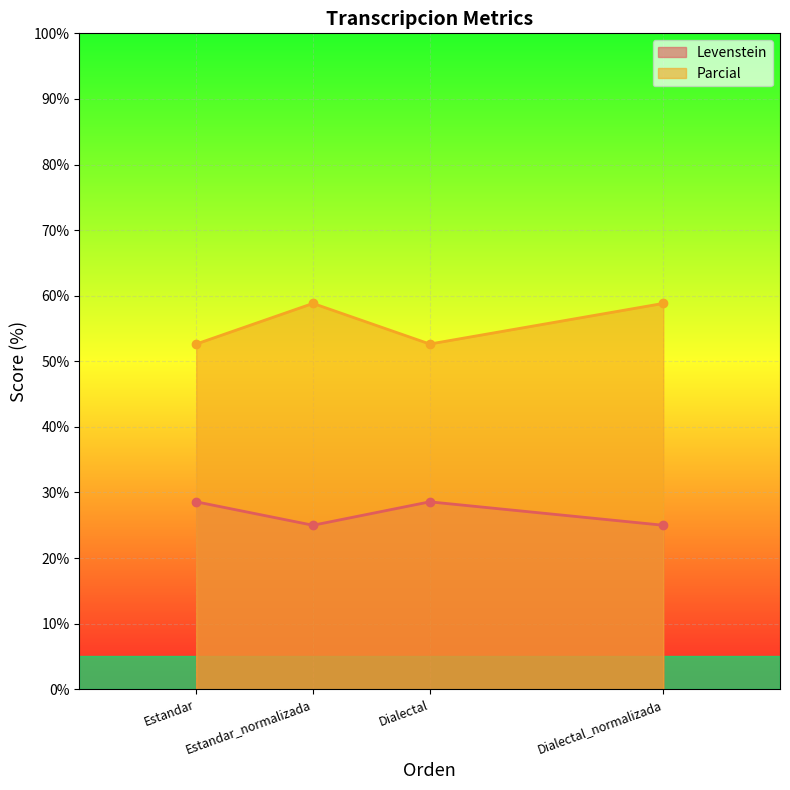

True or false: Levenstein has a value of 5.5 at Dialectal_normalizada.

False